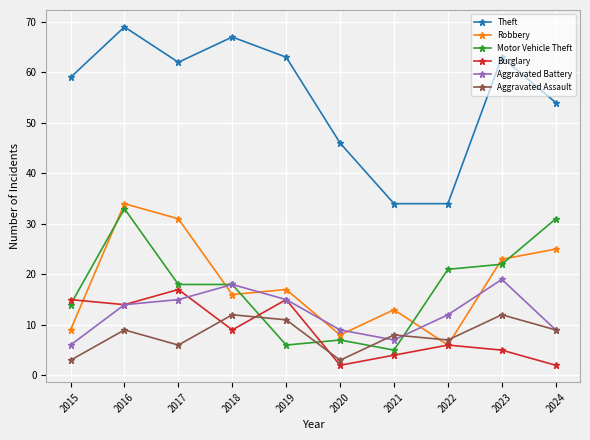

Read the Aggravated Assault value at 2018.

12